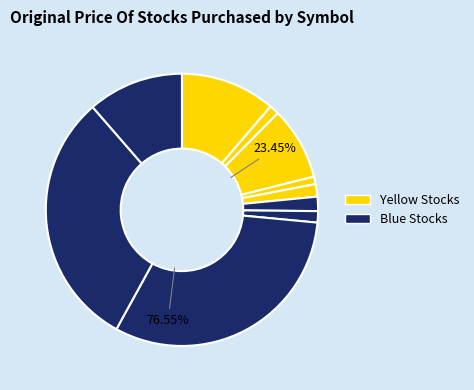

How many segments does this pie chart have?

10